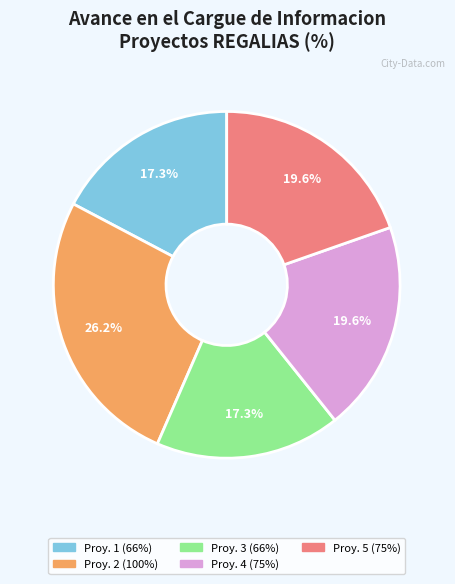

Is there any slice that represents more than half of the pie?

No